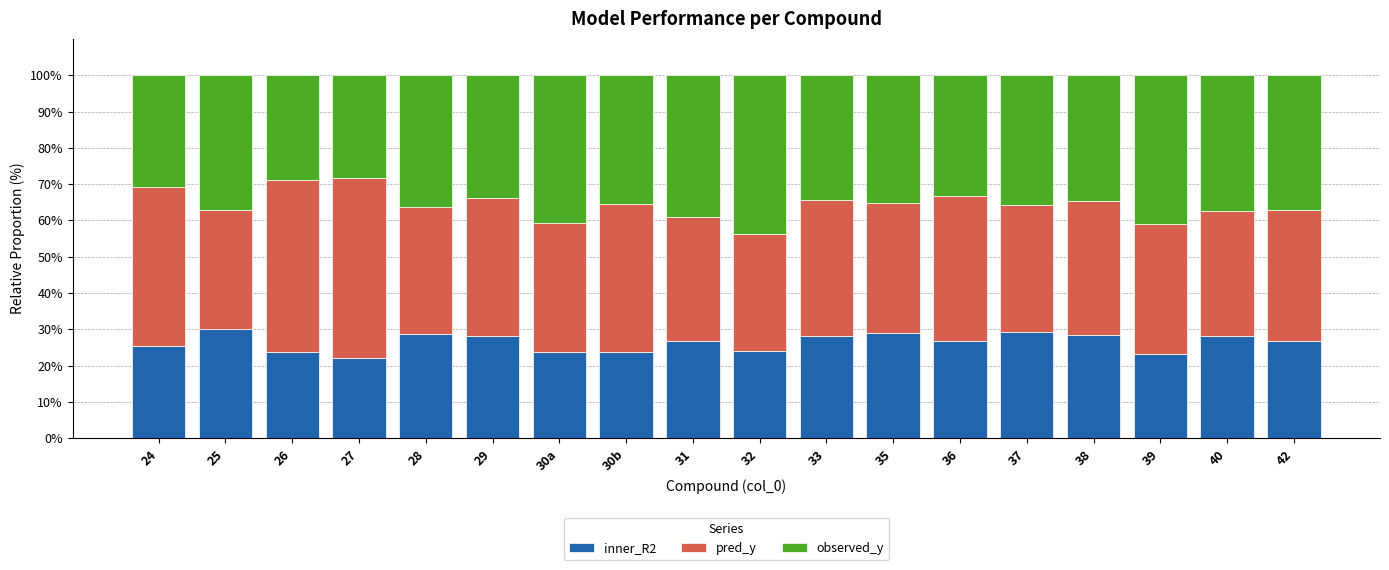

What is the sum of all inner_R2 values?

476.8